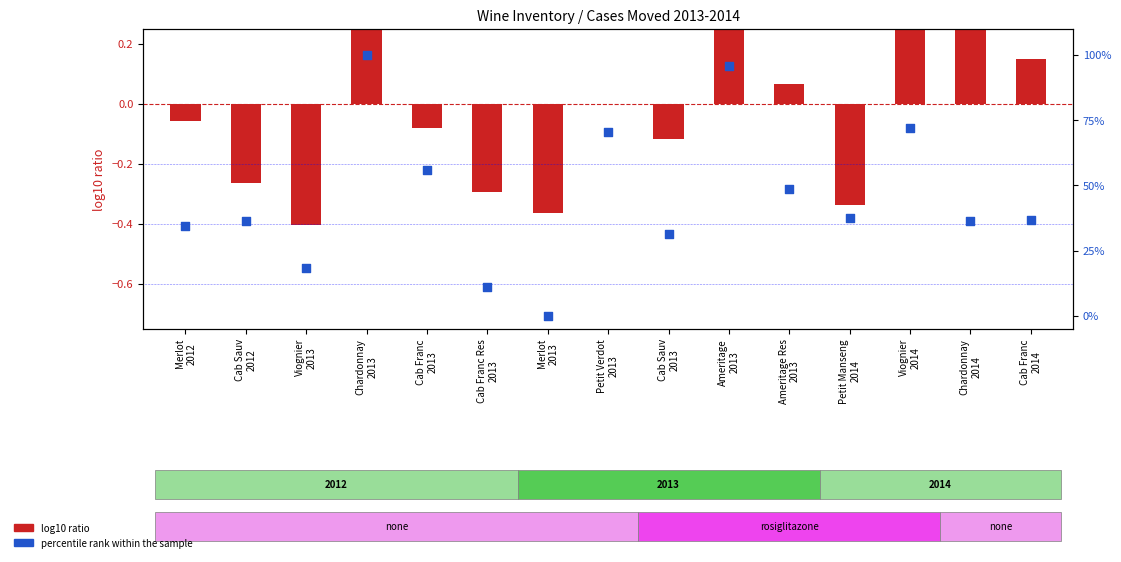

At which category is the sum across all series the highest?

Chardonnay
2013